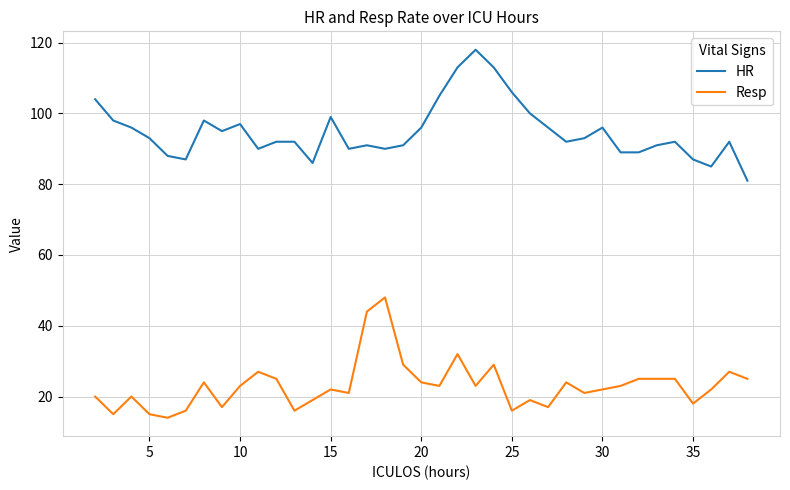

Reading left to right, what are all the values shown in this chart?

HR: 104	98	96	93	88	87	98	95	97	90	92	92	86	99	90	91	90	91	96	105	113	118	113	106	100	96	92	93	96	89	89	91	92	87	85	92	81
Resp: 20	15	20	15	14	16	24	17	23	27	25	16	19	22	21	44	48	29	24	23	32	23	29	16	19	17	24	21	22	23	25	25	25	18	22	27	25